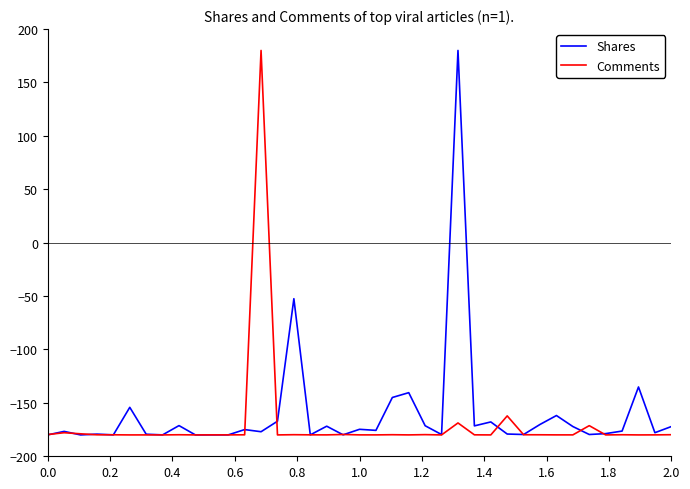

What is the sum of all Shares values?

-6253.1